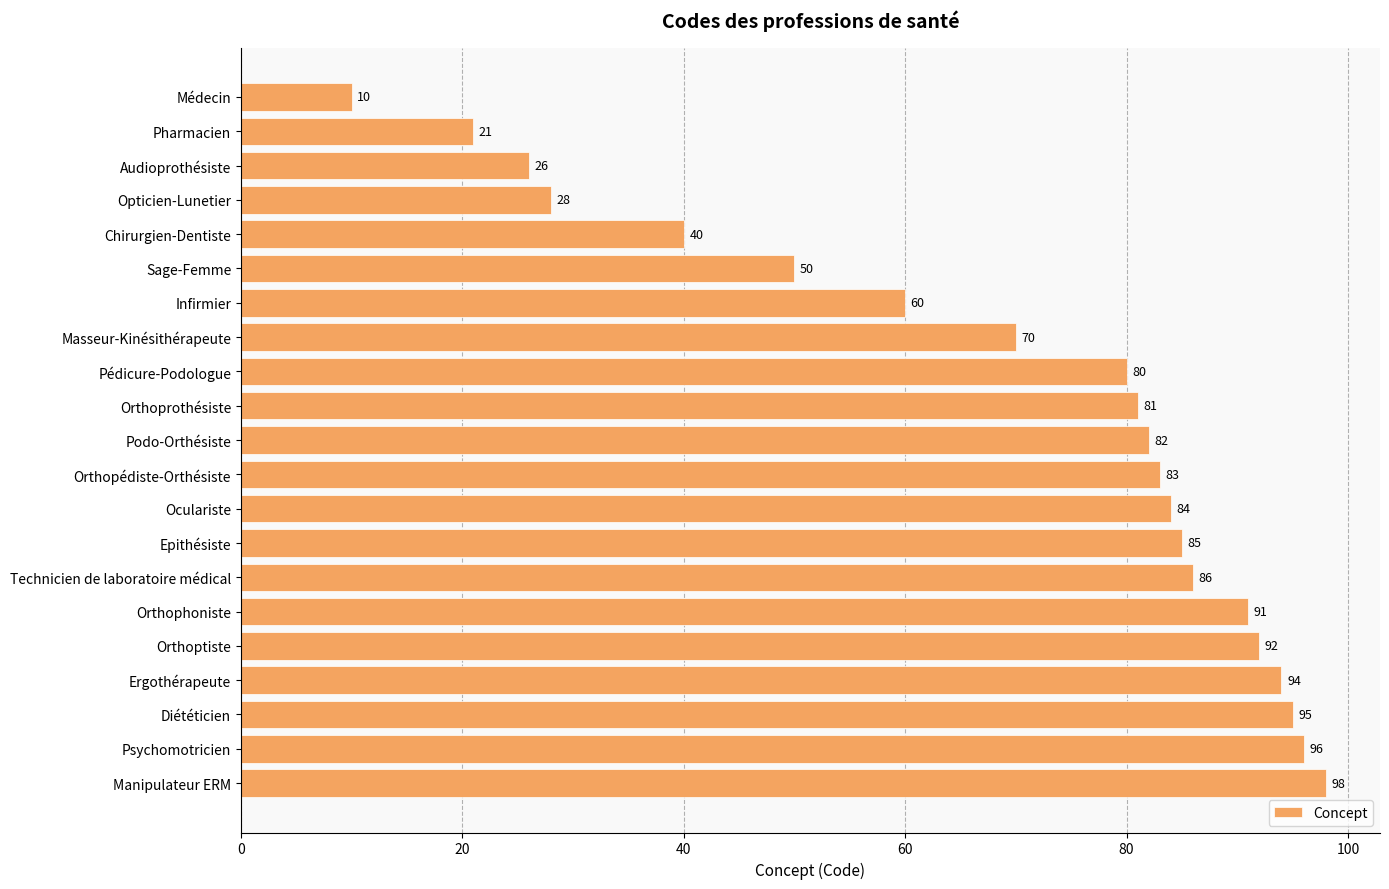

Reading top to bottom, extract all data points from this chart.

Médecin=10	Pharmacien=21	Audioprothésiste=26	Opticien-Lunetier=28	Chirurgien-Dentiste=40	Sage-Femme=50	Infirmier=60	Masseur-Kinésithérapeute=70	Pédicure-Podologue=80	Orthoprothésiste=81	Podo-Orthésiste=82	Orthopédiste-Orthésiste=83	Oculariste=84	Epithésiste=85	Technicien de laboratoire médical=86	Orthophoniste=91	Orthoptiste=92	Ergothérapeute=94	Diététicien=95	Psychomotricien=96	Manipulateur ERM=98